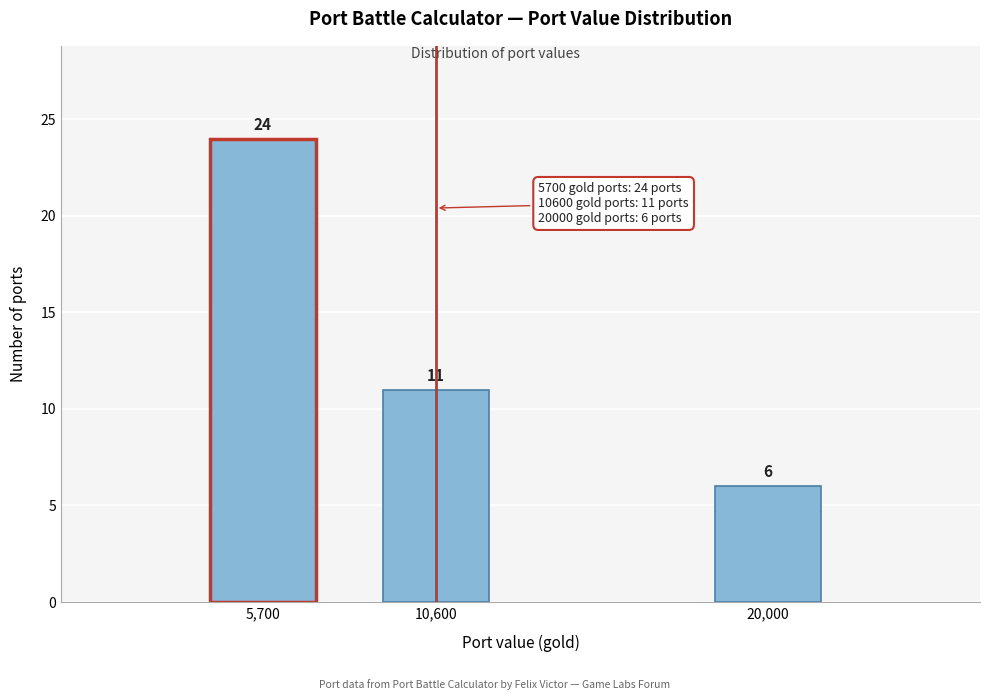

Reading right to left, what are all the values shown in this chart?

6	11	24